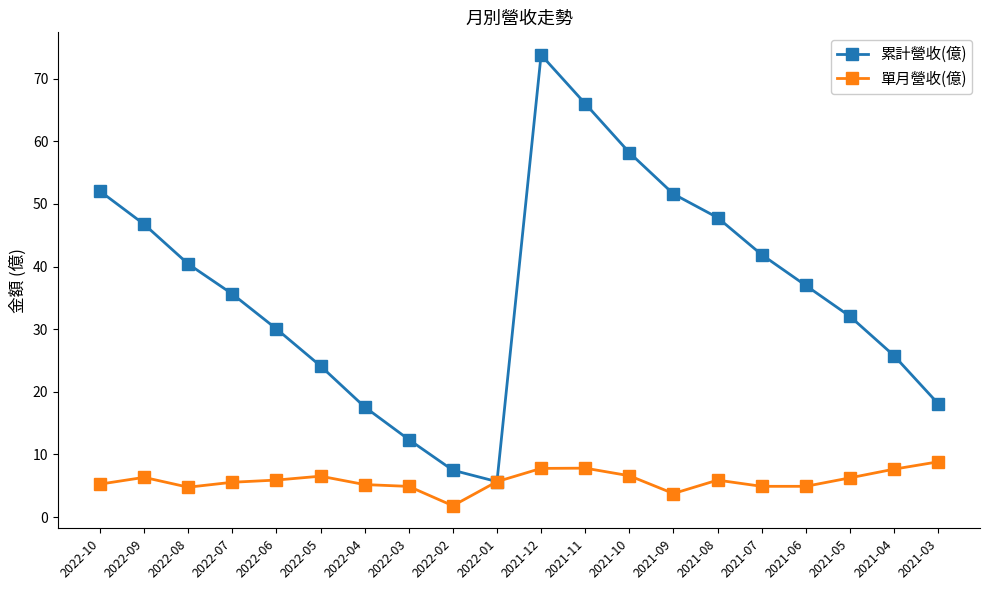

What is the spread (max minus min) of values at 2022-10?

46.8